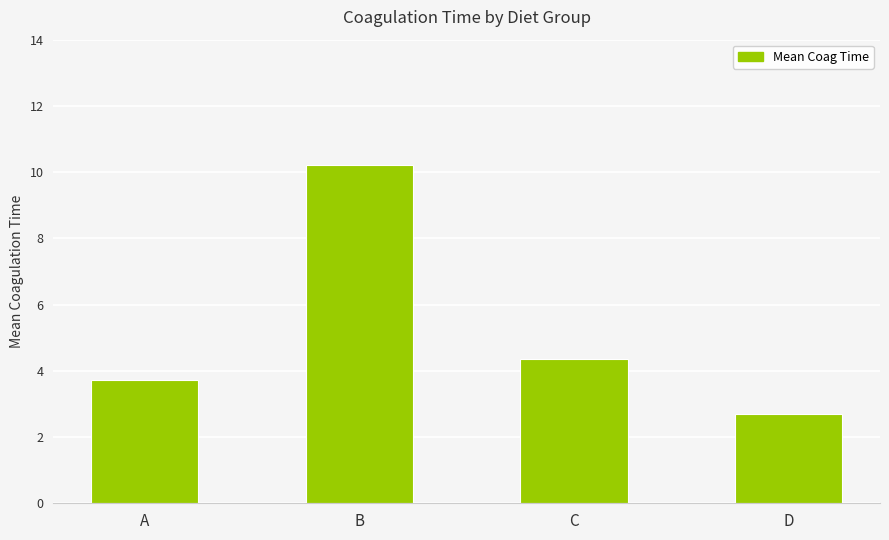

At which category does the chart reach its peak across all series?

B